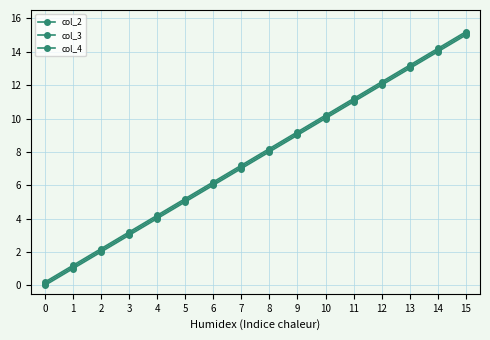

Count the number of categories in the chart.

16